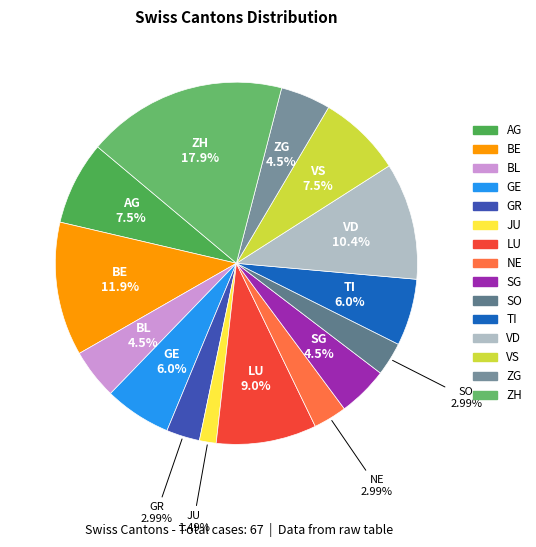

Between VD and BL, which is larger?

VD